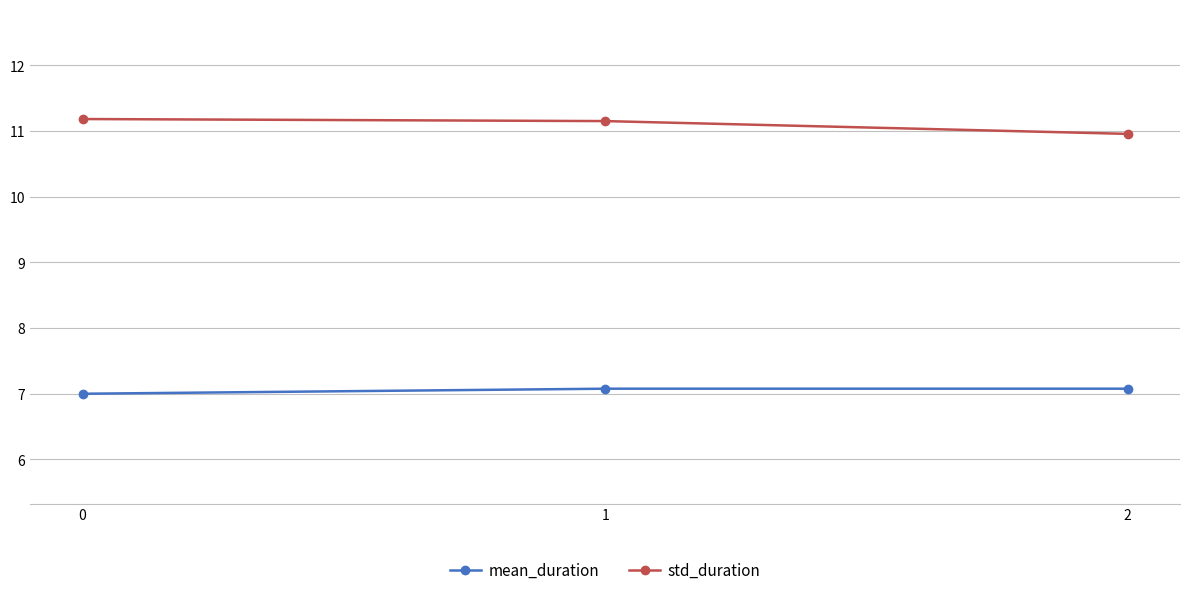

True or false: mean_duration has a value of 7.1 at 1.

True